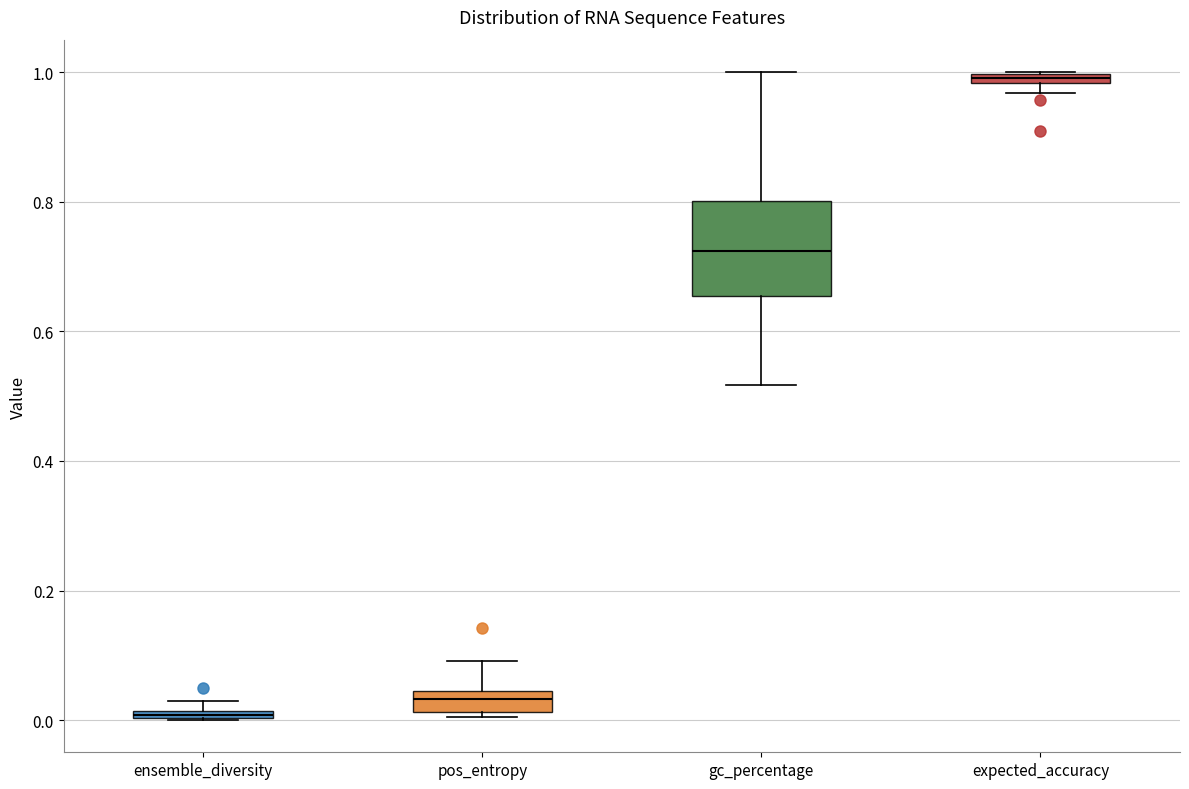

Which box is the tallest, from its lower edge to its upper edge?

gc_percentage